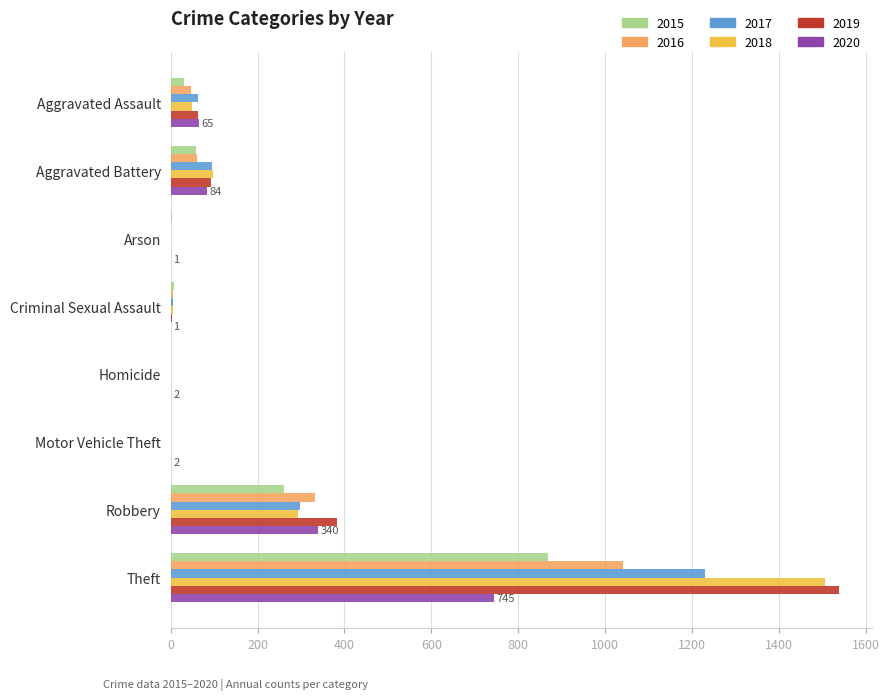

The value of 2016 at Robbery is 563. True or false?

False